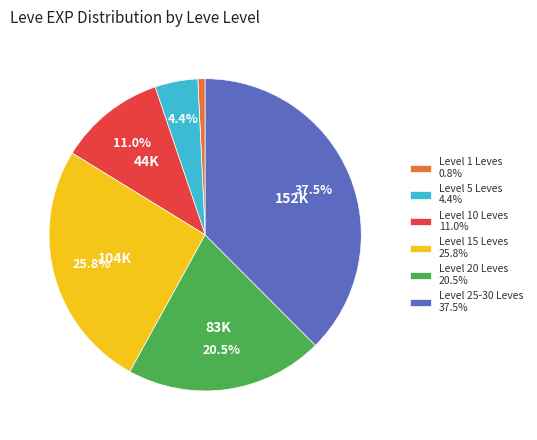

Between Level 25-30 Leves 37.5% and Level 10 Leves 11.0%, which is larger?

Level 25-30 Leves 37.5%